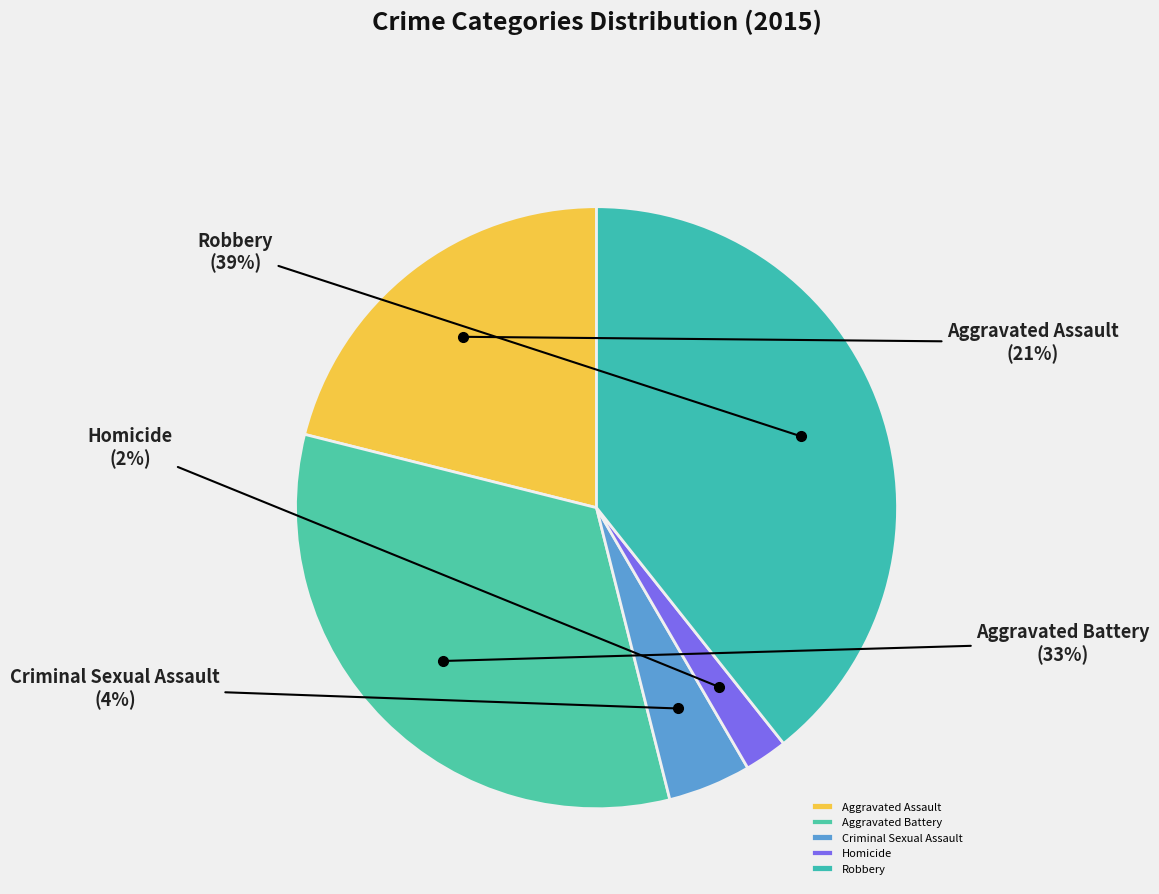

Is it true that Robbery is 50% of the pie?

False